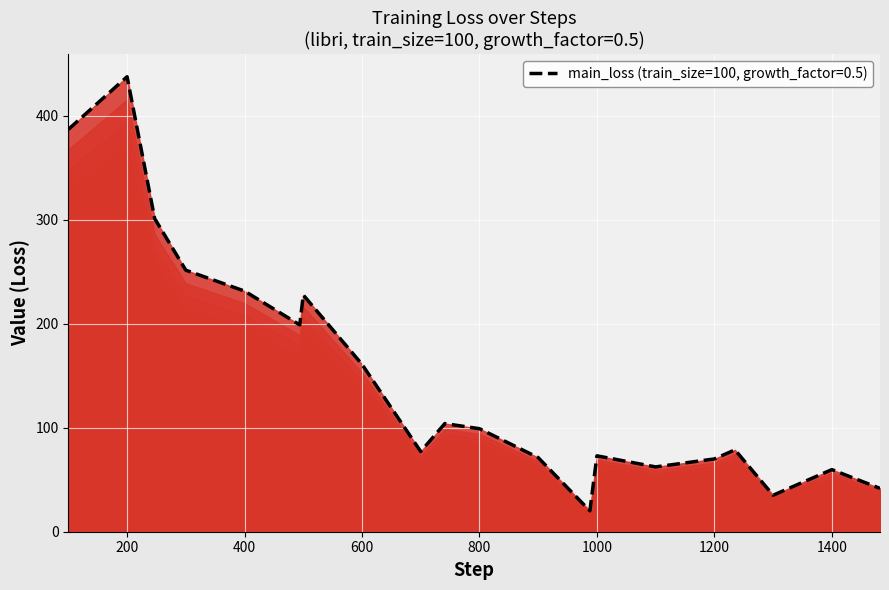

What is the smallest value displayed?

20.1